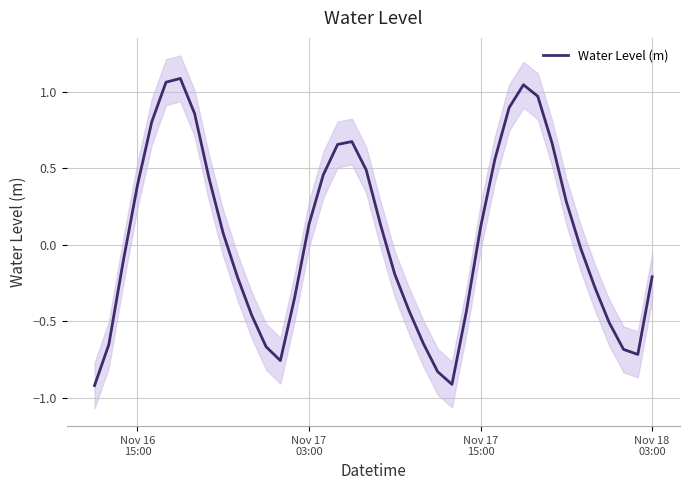

How many interior local valleys (lower than both neighbors) does the data have?

3